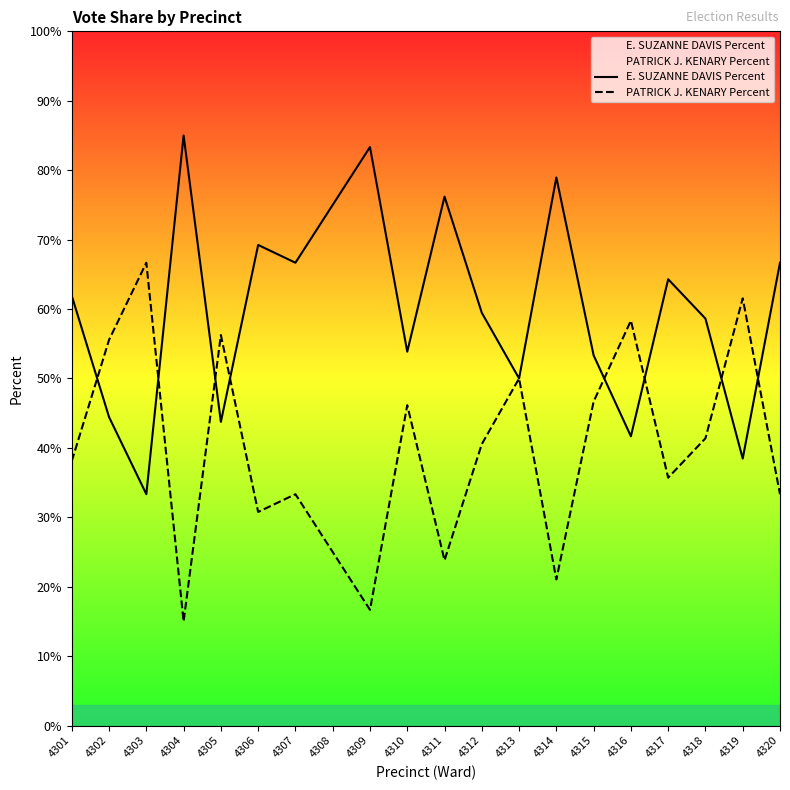

Read the PATRICK J. KENARY Percent value at 4308.

25.0